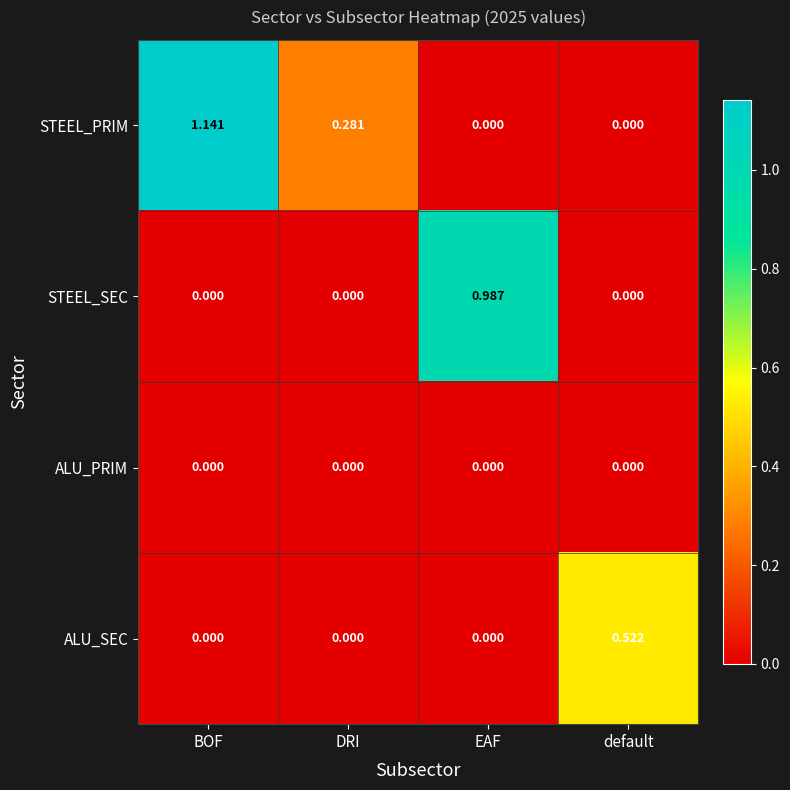

At which category does the chart reach its peak across all series?

BOF